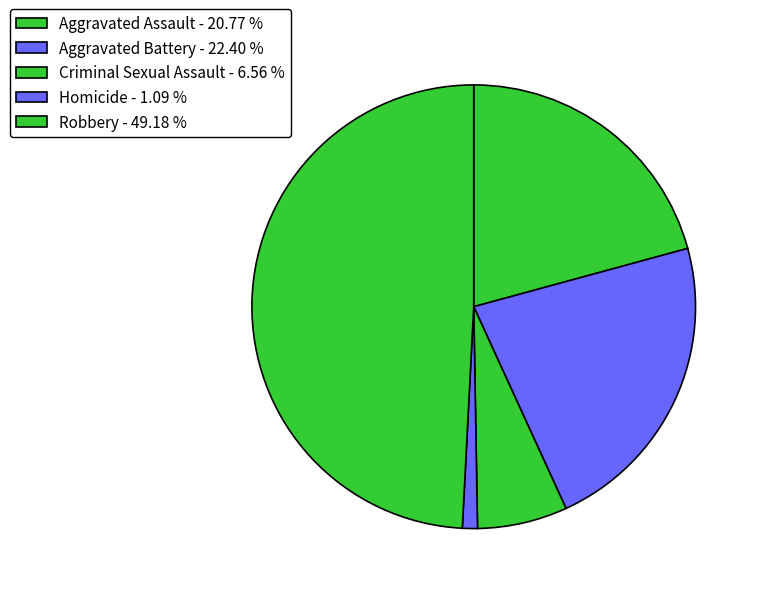

Rank the categories by value from highest to lowest.

Robbery, Aggravated Battery, Aggravated Assault, Criminal Sexual Assault, Homicide